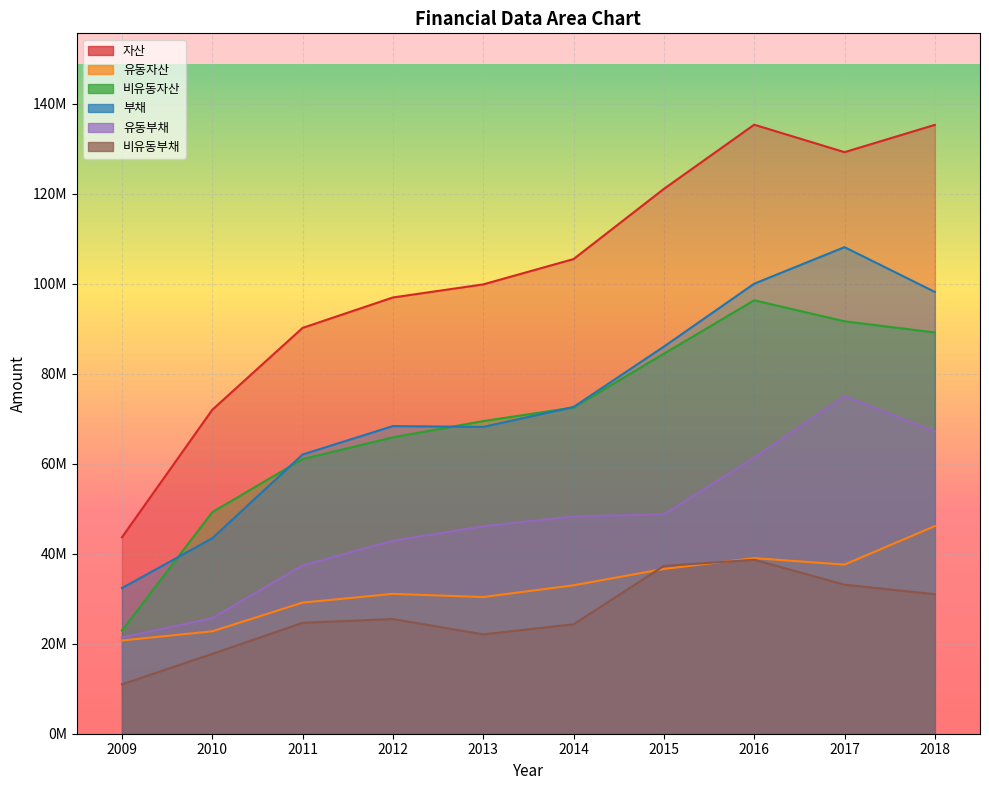

What is the minimum value shown in the chart?

10982059